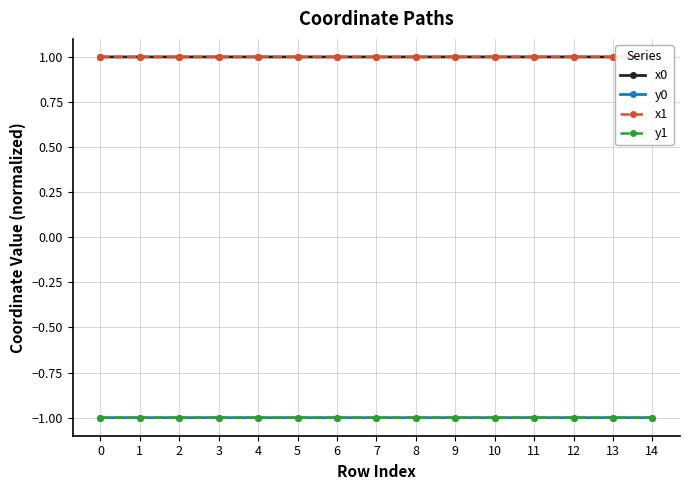

How many data points does each series have?

15